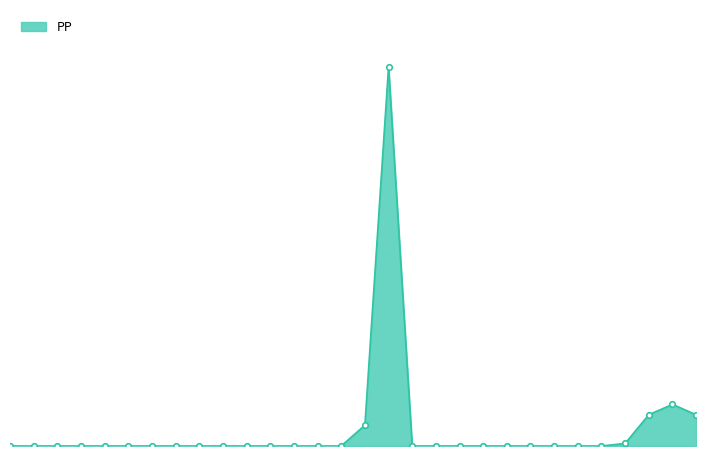

Which label corresponds to the smallest value in the chart?

1